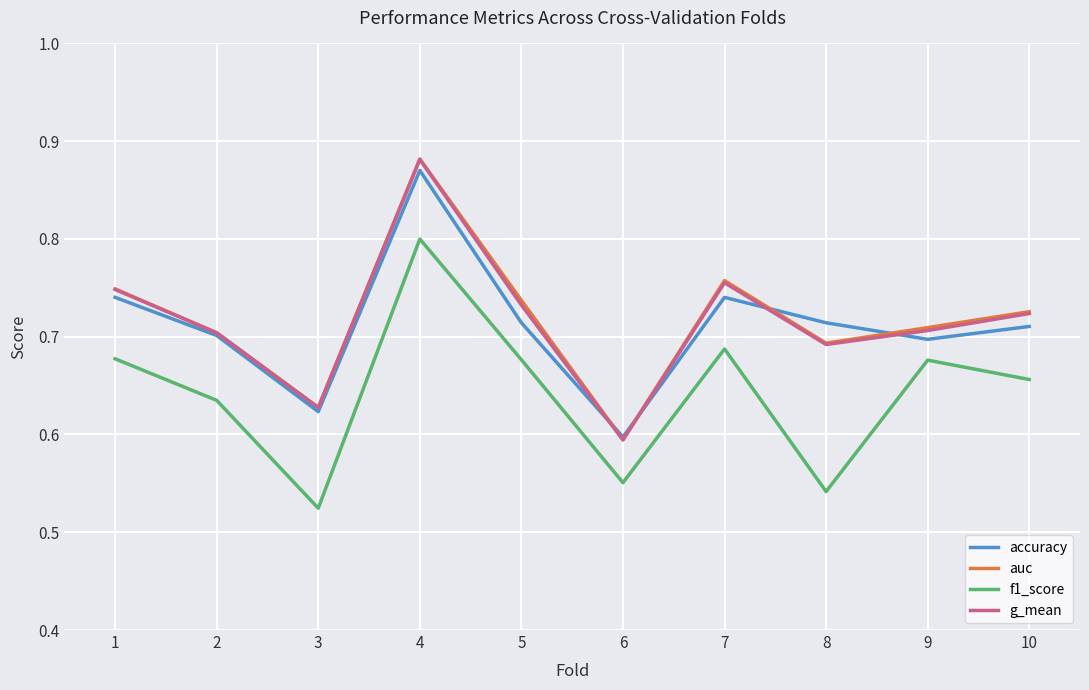

True or false: f1_score and auc intersect in this chart.

False